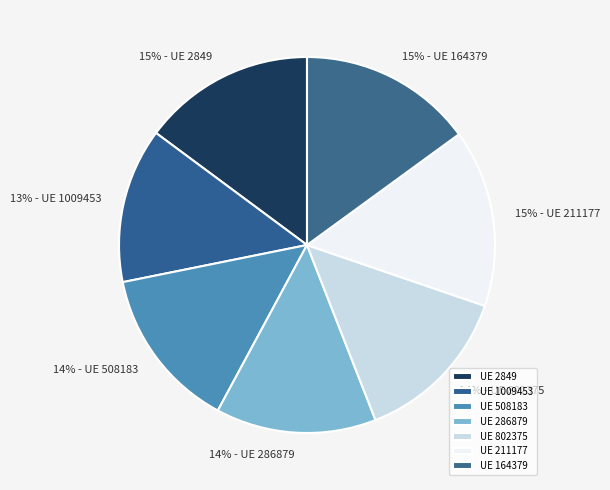

What is the largest slice in the pie chart?

211177